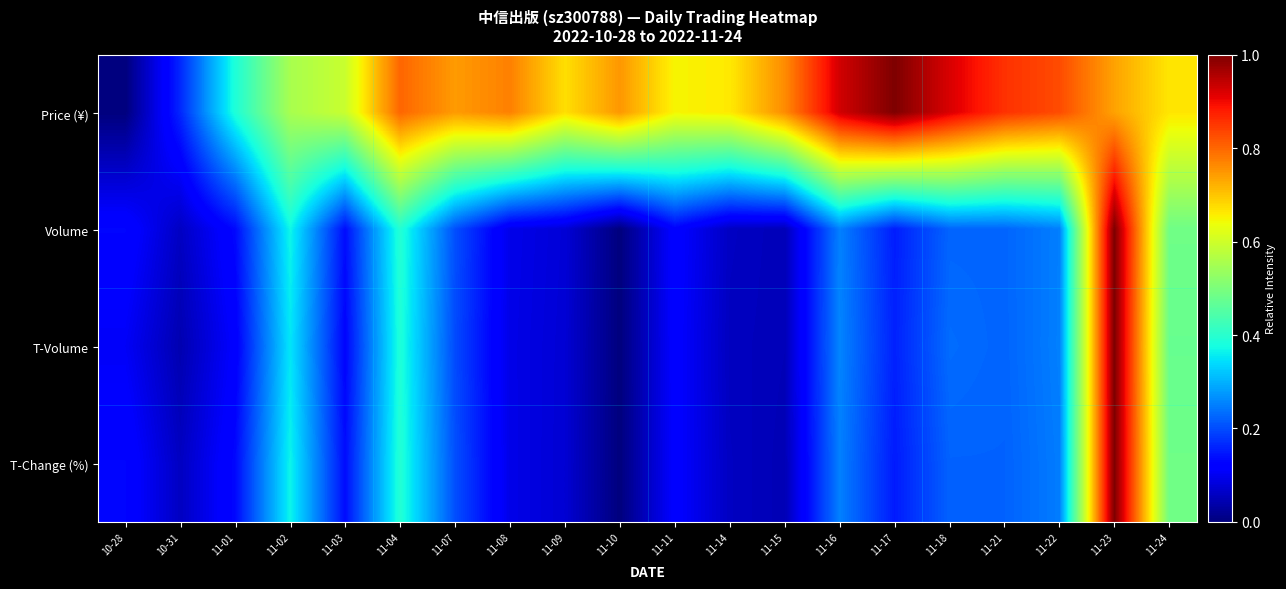

Reading left to right, extract all data points from this chart.

Price (¥): 10-28=0.0	10-31=0.2	11-01=0.4	11-02=0.6	11-03=0.6	11-04=0.8	11-07=0.7	11-08=0.8	11-09=0.7	11-10=0.7	11-11=0.6	11-14=0.7	11-15=0.8	11-16=0.9	11-17=1.0	11-18=0.9	11-21=0.9	11-22=0.8	11-23=0.7	11-24=0.7
Volume: 10-28=0.1	10-31=0.1	11-01=0.1	11-02=0.4	11-03=0.1	11-04=0.4	11-07=0.2	11-08=0.1	11-09=0.1	11-10=0.0	11-11=0.1	11-14=0.1	11-15=0.1	11-16=0.3	11-17=0.2	11-18=0.2	11-21=0.2	11-22=0.3	11-23=1.0	11-24=0.5
T-Volume: 10-28=0.1	10-31=0.0	11-01=0.1	11-02=0.4	11-03=0.1	11-04=0.4	11-07=0.2	11-08=0.1	11-09=0.1	11-10=0.0	11-11=0.1	11-14=0.1	11-15=0.1	11-16=0.3	11-17=0.2	11-18=0.2	11-21=0.2	11-22=0.3	11-23=1.0	11-24=0.5
T-Change (%): 10-28=0.1	10-31=0.1	11-01=0.1	11-02=0.4	11-03=0.1	11-04=0.4	11-07=0.2	11-08=0.1	11-09=0.1	11-10=0.0	11-11=0.1	11-14=0.1	11-15=0.0	11-16=0.3	11-17=0.2	11-18=0.2	11-21=0.2	11-22=0.2	11-23=1.0	11-24=0.5